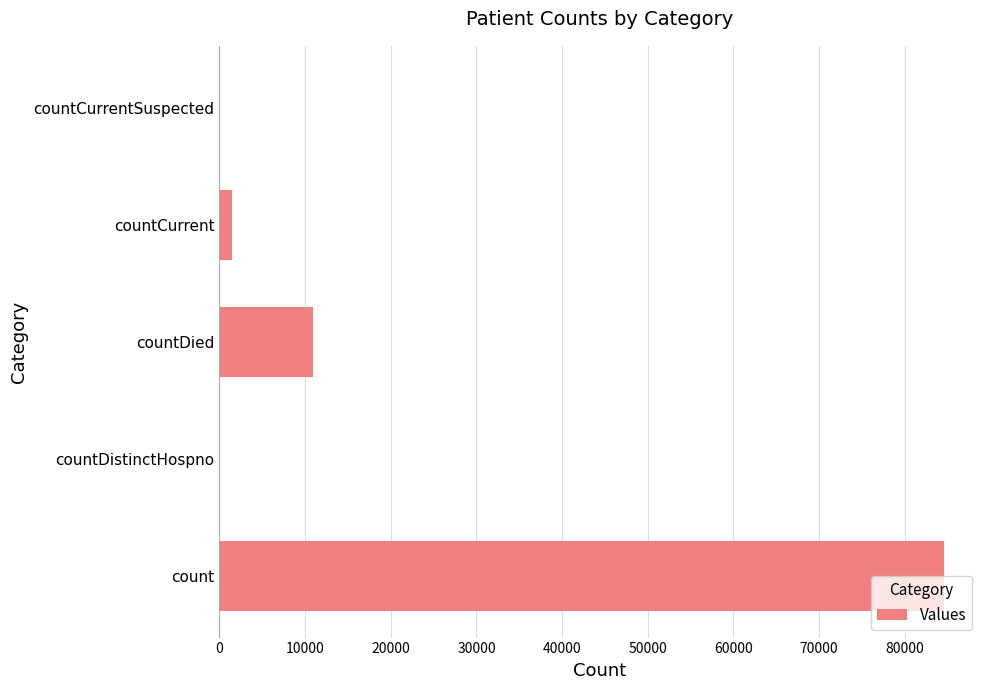

The value at countDied is 3215. True or false?

False